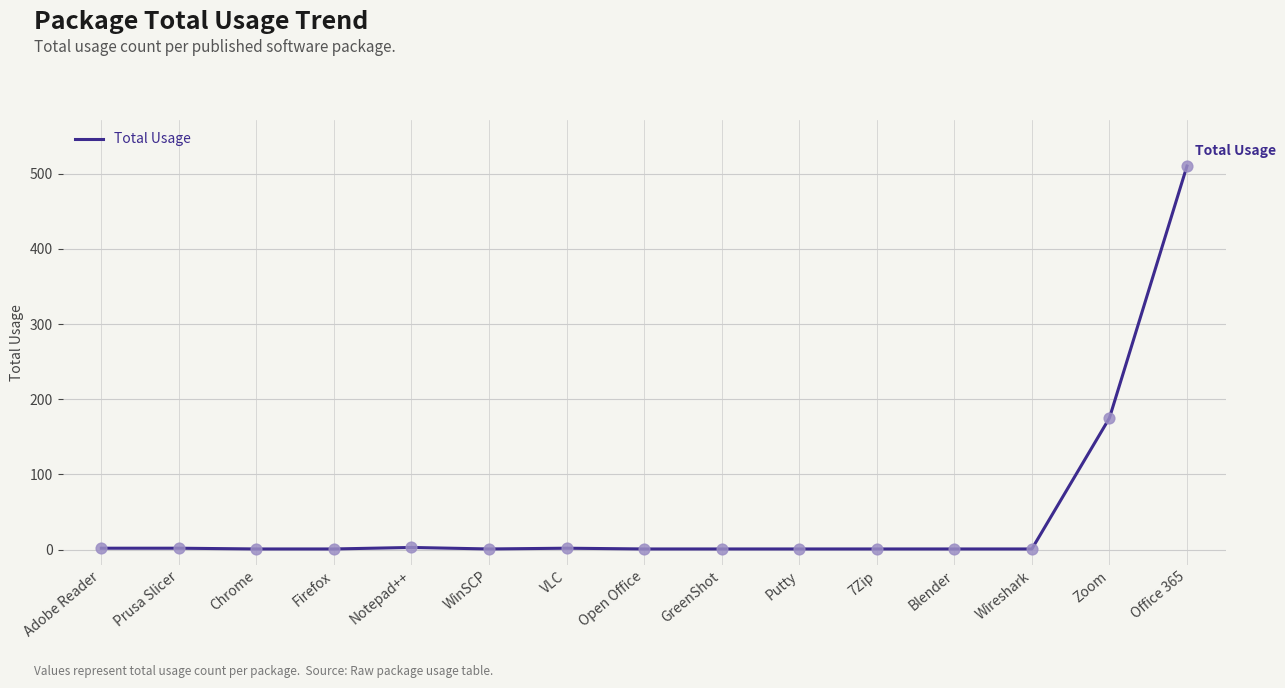

At which label is the value closest to 255?

Zoom